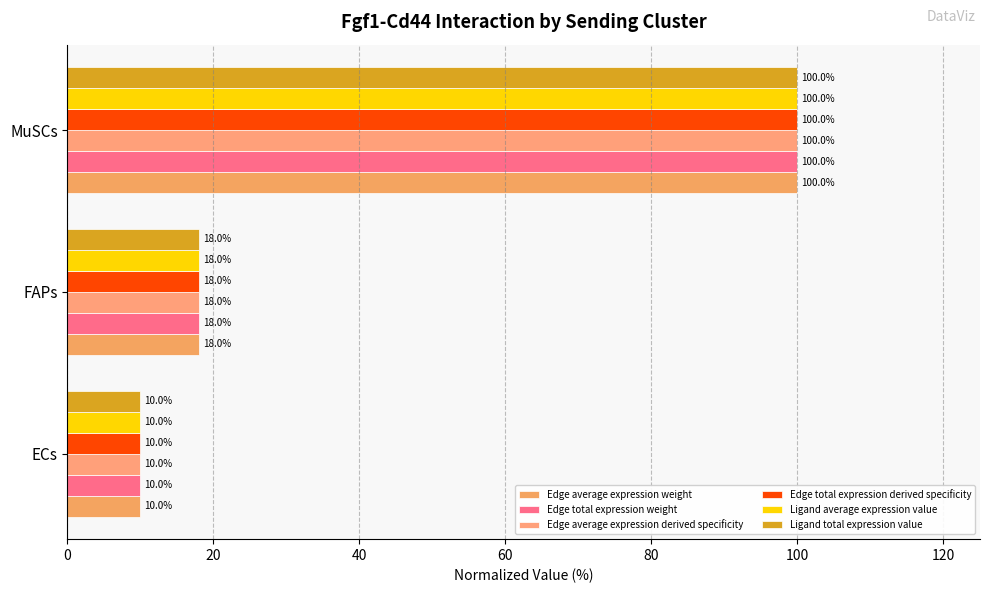

How many values in the Edge total expression derived specificity series are below 18?

1